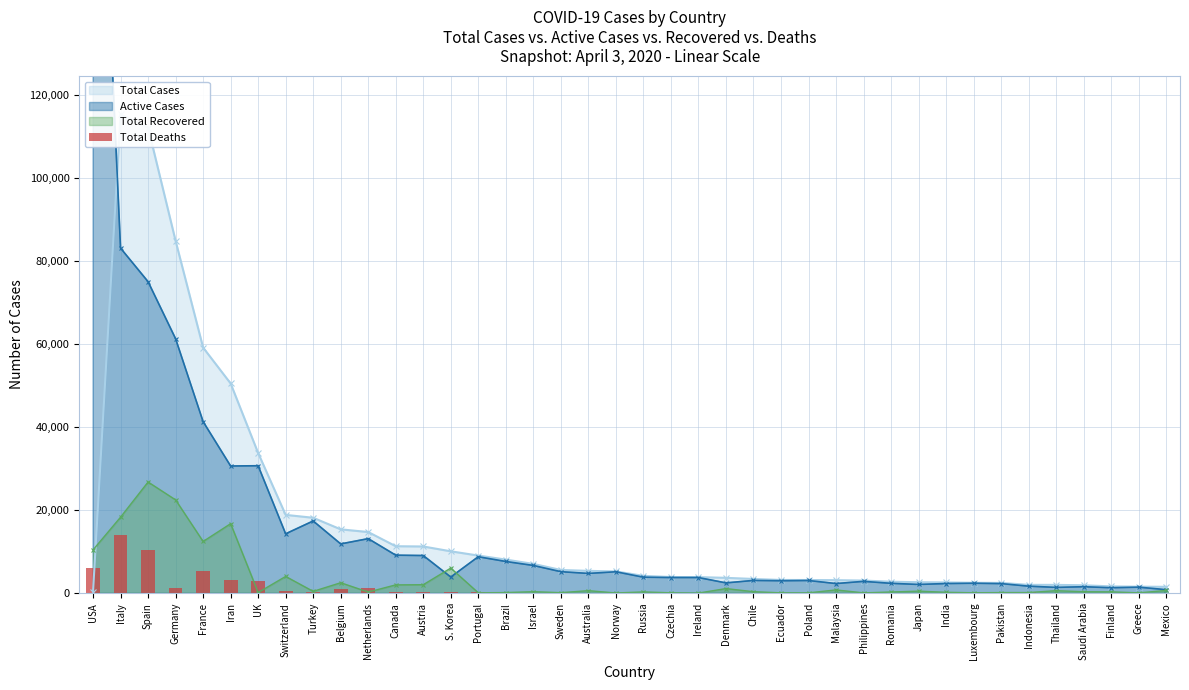

Is it true that Total Recovered equals 27207 at Italy?

False